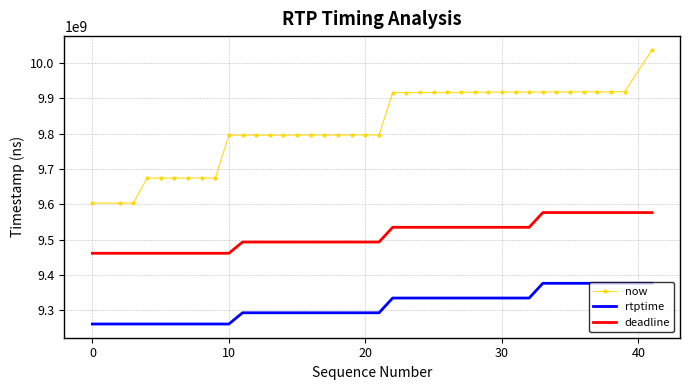

What is the difference between the maximum and minimum values in the now series?

433449000